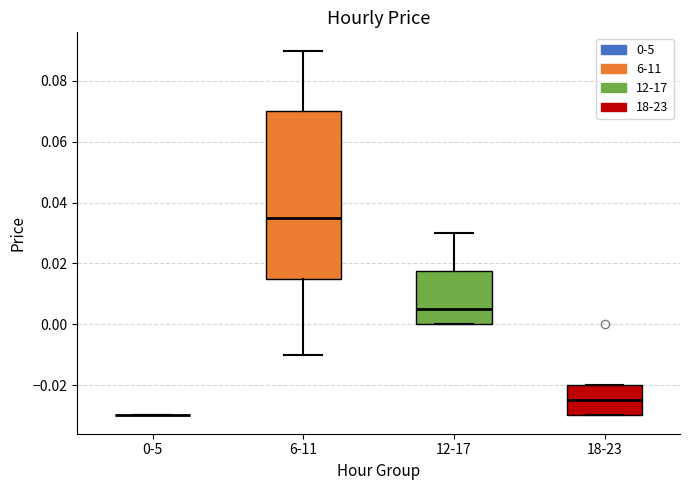

Comparing the boxes themselves (not the whiskers), which one is the tallest?

6-11